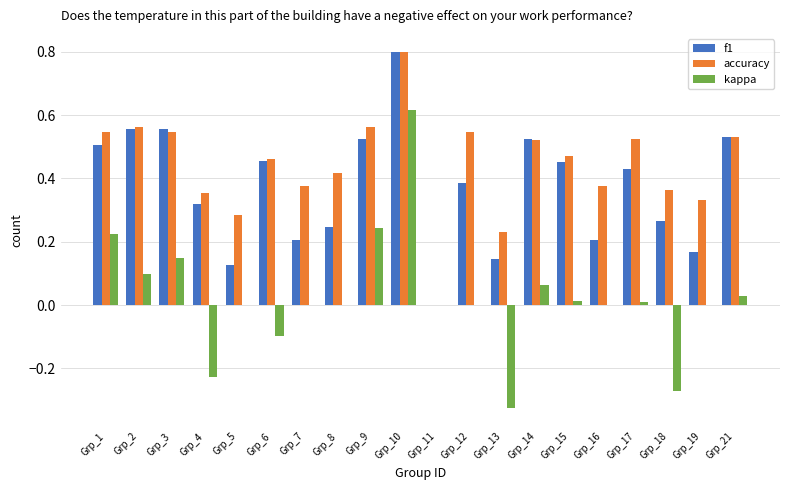

The f1 series shows 0.1 at Grp_18. True or false?

False